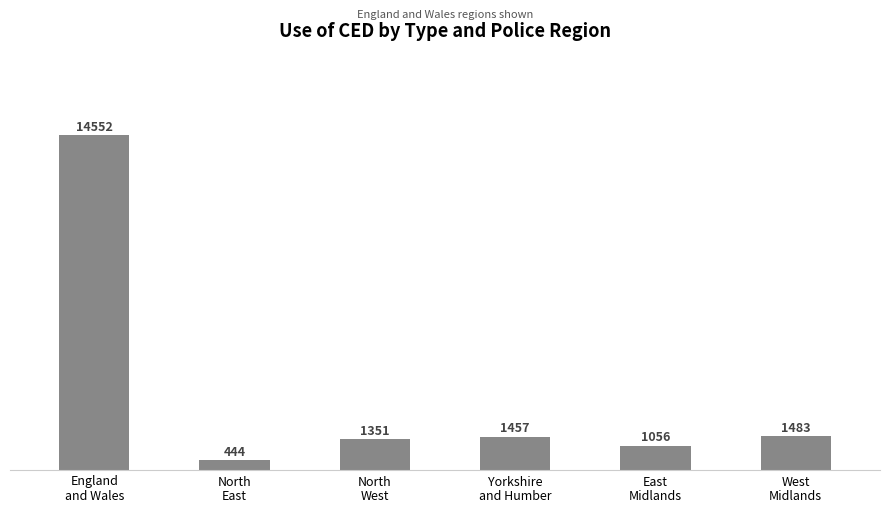

The value at England
and Wales is 25385. True or false?

False